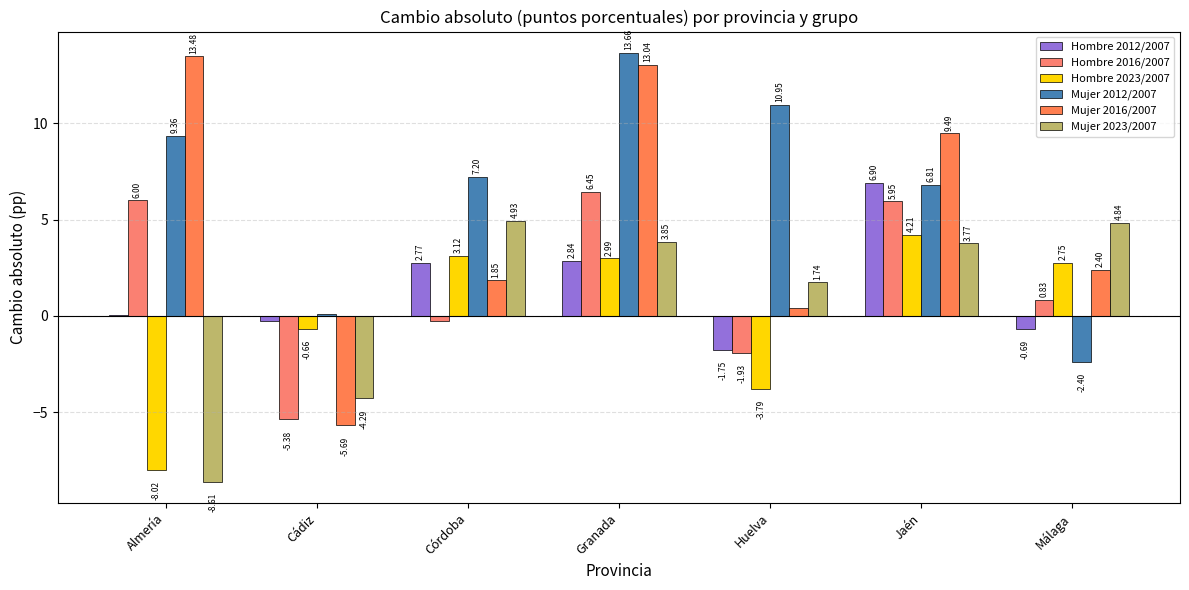

Are the bars grouped side by side (vs. stacked)?

Yes